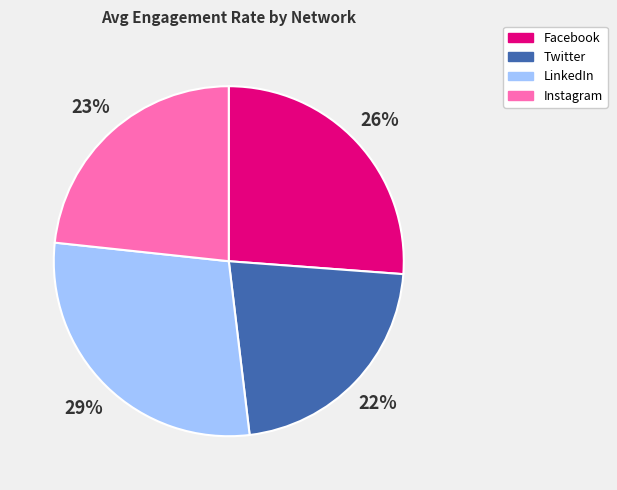

Which has a higher value, Twitter or Instagram?

Instagram